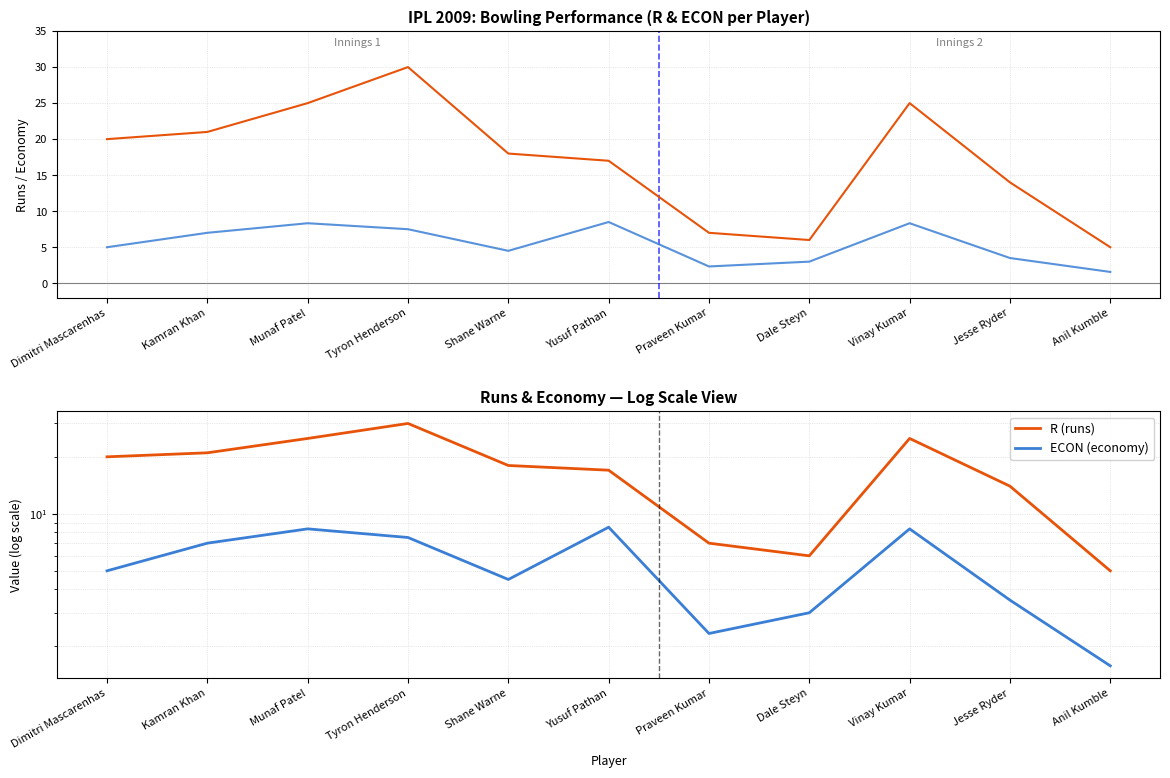

True or false: ECON and R intersect in this chart.

False